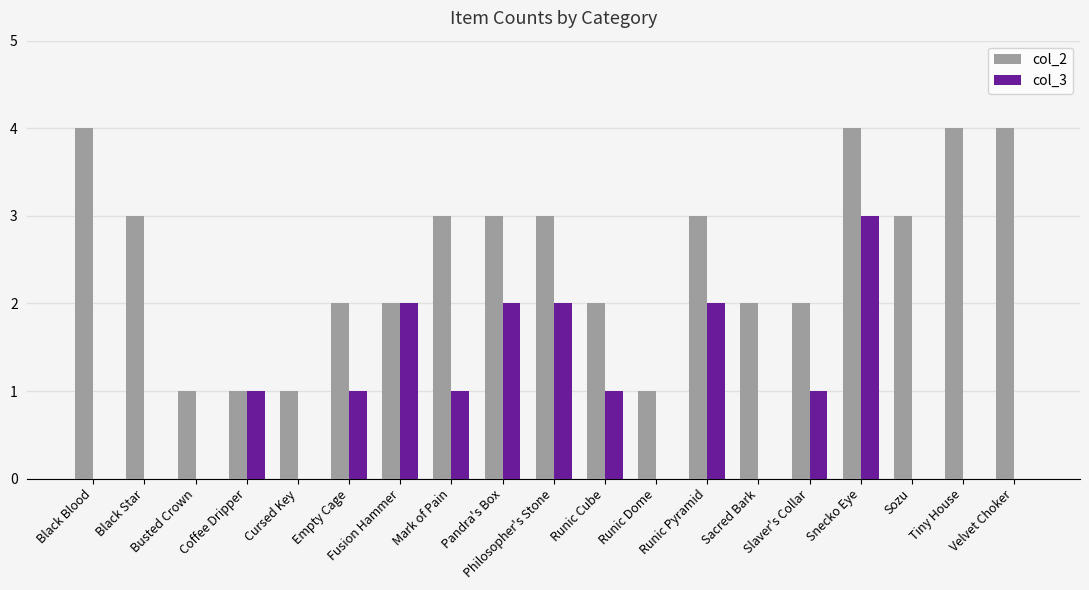

What value does the col_2 series have at Coffee Dripper?

1